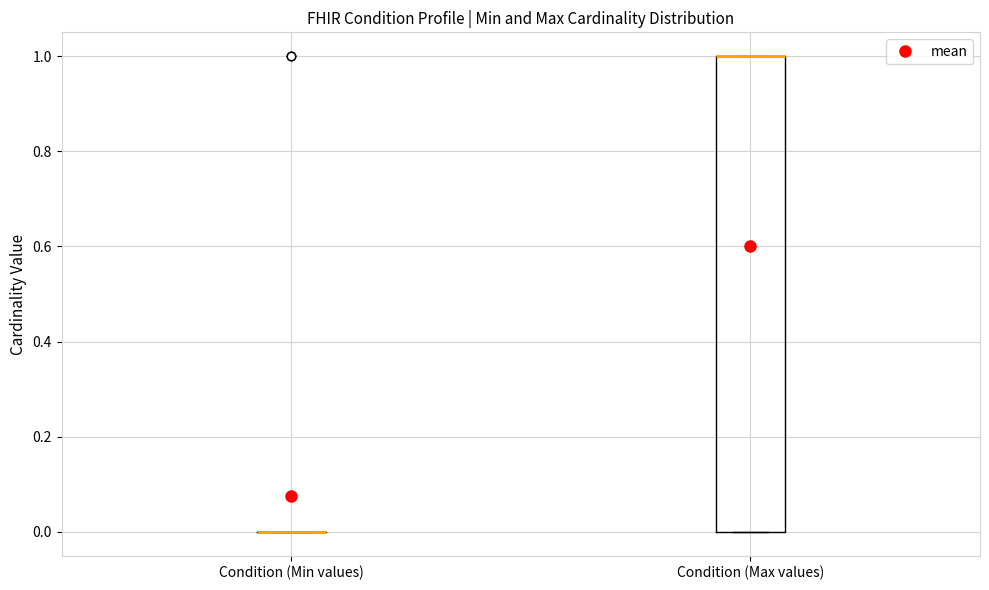

Reading left to right, transcribe this box plot: for each box, give where its median line is, the range the box spans, and where its two whiskers end, as read against the y-axis. The values are not printed on the chart, so give them approximately, as read against the axis.

Condition (Min values): box collapsed to a line at 0, whiskers 0 to 0
Condition (Max values): median 1 (drawn on the box's upper edge), box 0 to 1, whiskers 0 to 1